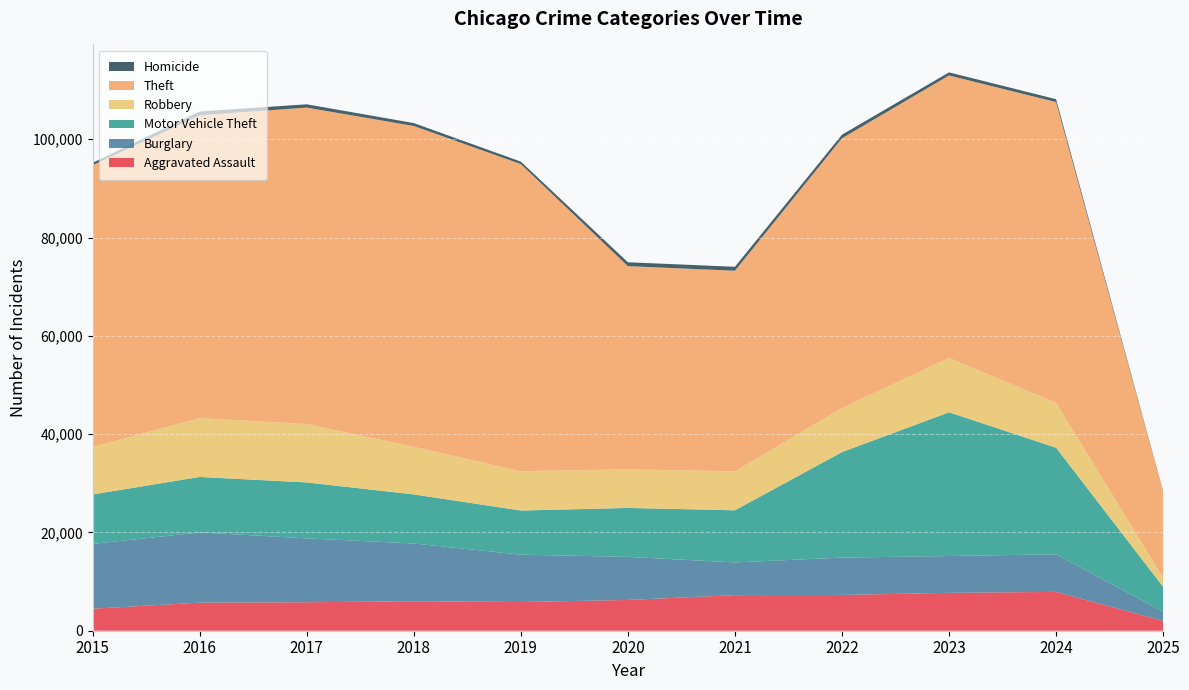

Reading left to right, extract all data points from this chart.

Aggravated Assault: 2015=4480	2016=5713	2017=5793	2018=6002	2019=5841	2020=6265	2021=7242	2022=7281	2023=7712	2024=7901	2025=2006
Burglary: 2015=13184	2016=14289	2017=13001	2018=11747	2019=9638	2020=8758	2021=6662	2022=7594	2023=7483	2024=7650	2025=1871
Motor Vehicle Theft: 2015=10068	2016=11285	2017=11380	2018=9985	2019=8978	2020=9959	2021=10605	2022=21470	2023=29254	2024=21687	2025=5057
Robbery: 2015=9638	2016=11960	2017=11881	2018=9681	2019=7995	2020=7855	2021=7920	2022=8965	2023=11053	2024=9125	2025=1830
Theft: 2015=57352	2016=61623	2017=64386	2018=65289	2019=62498	2020=41347	2021=40819	2022=54896	2023=57480	2024=61201	2025=17495
Homicide: 2015=496	2016=786	2017=672	2018=588	2019=499	2020=787	2021=805	2022=727	2023=629	2024=587	2025=117